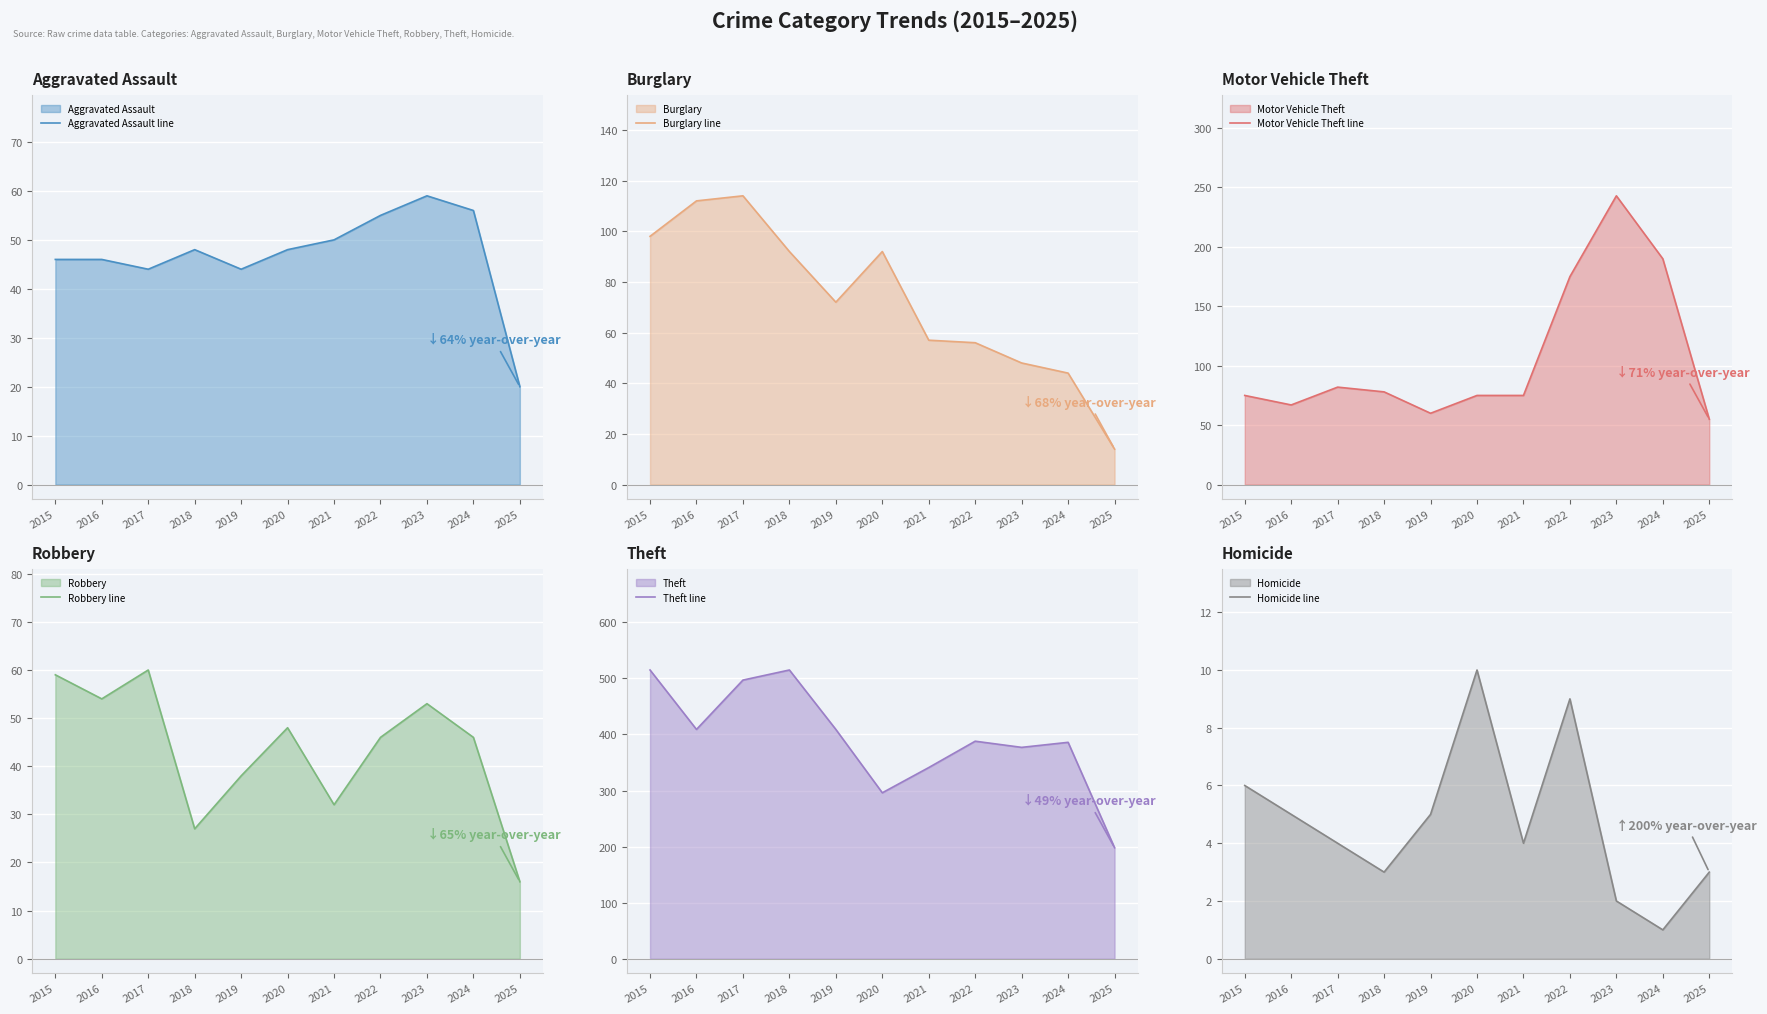

What is the highest value of the Aggravated Assault line series?

59